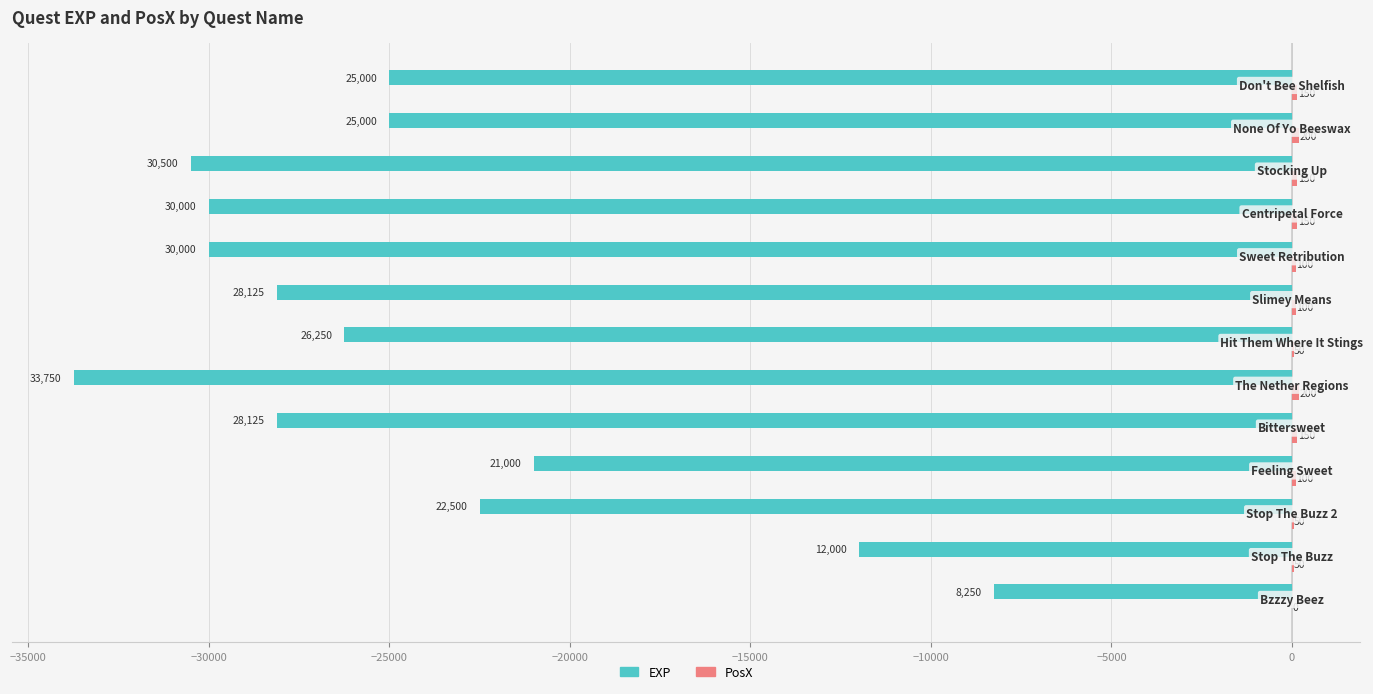

What is the sum of all EXP values?

-320500